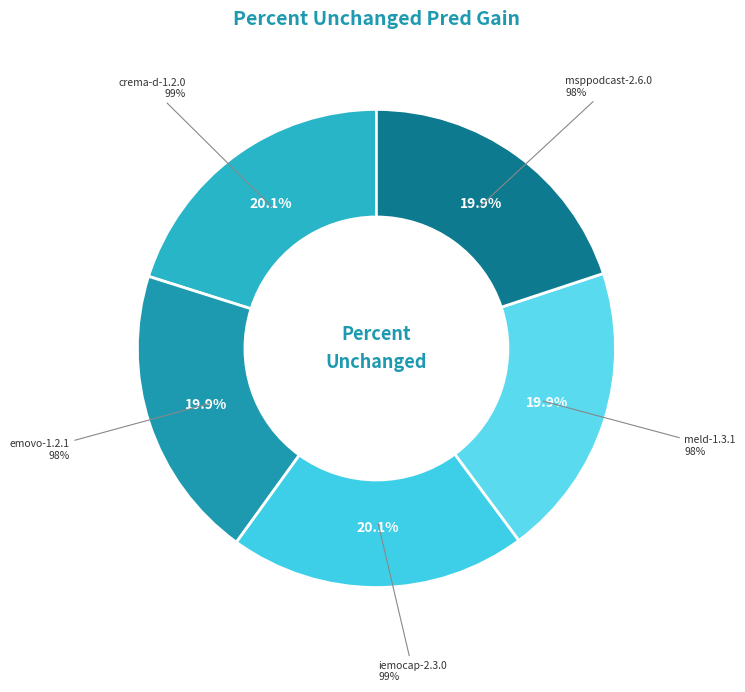

Which has a higher value, iemocap-2.3.0 or msppodcast-2.6.0?

iemocap-2.3.0